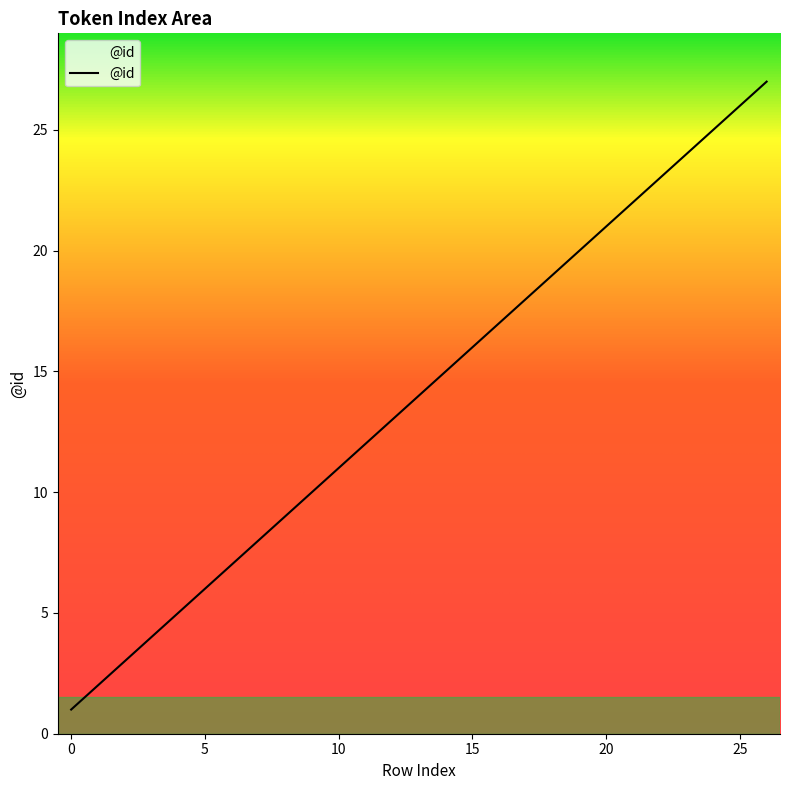

What is the difference between the maximum and minimum values?

26